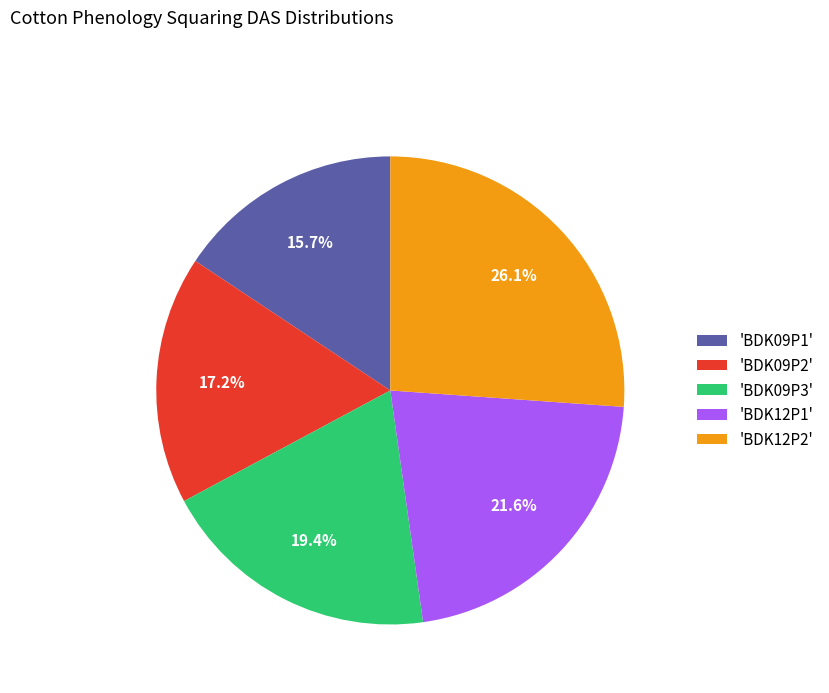

Rank the categories by value from highest to lowest.

'BDK12P2', 'BDK12P1', 'BDK09P3', 'BDK09P2', 'BDK09P1'